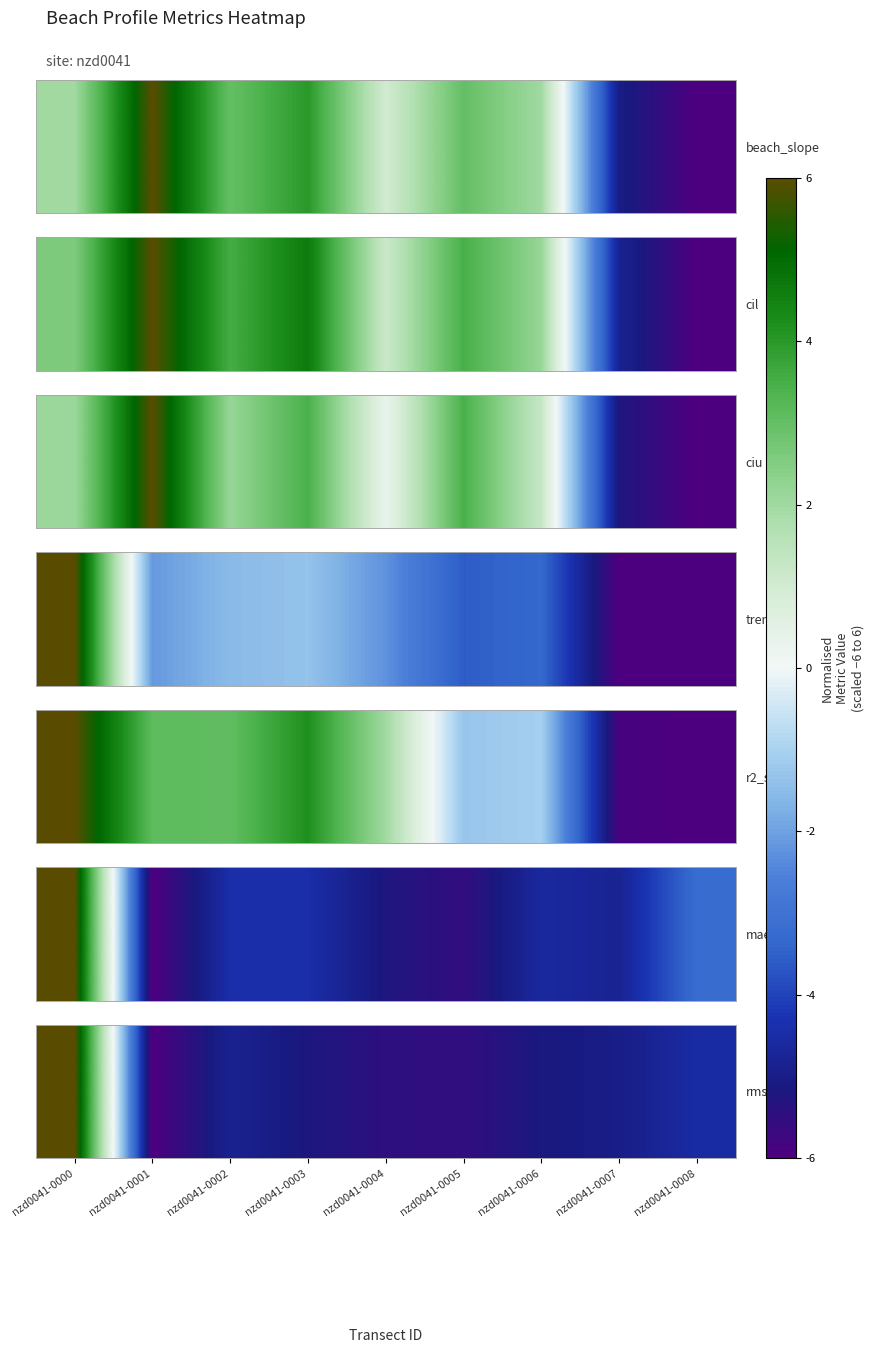

Which label corresponds to the largest value in the chart?

nzd0041-0000